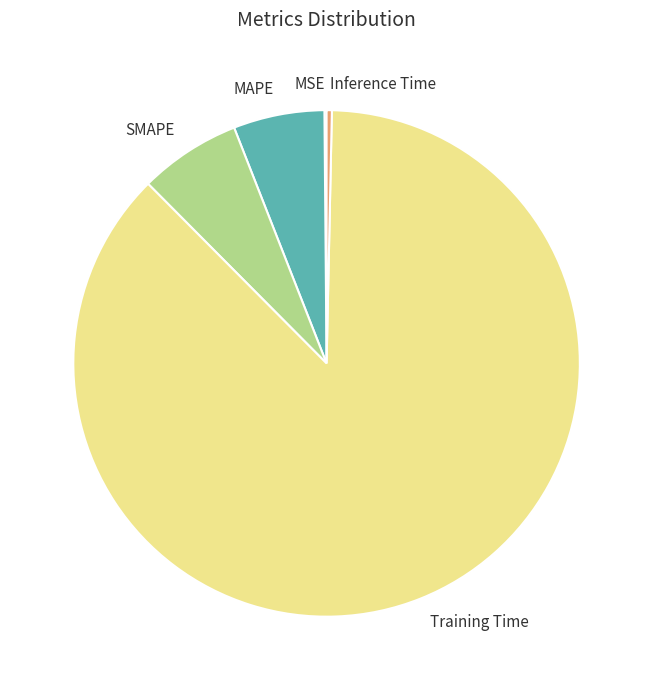

Is MAPE the majority of the pie?

No